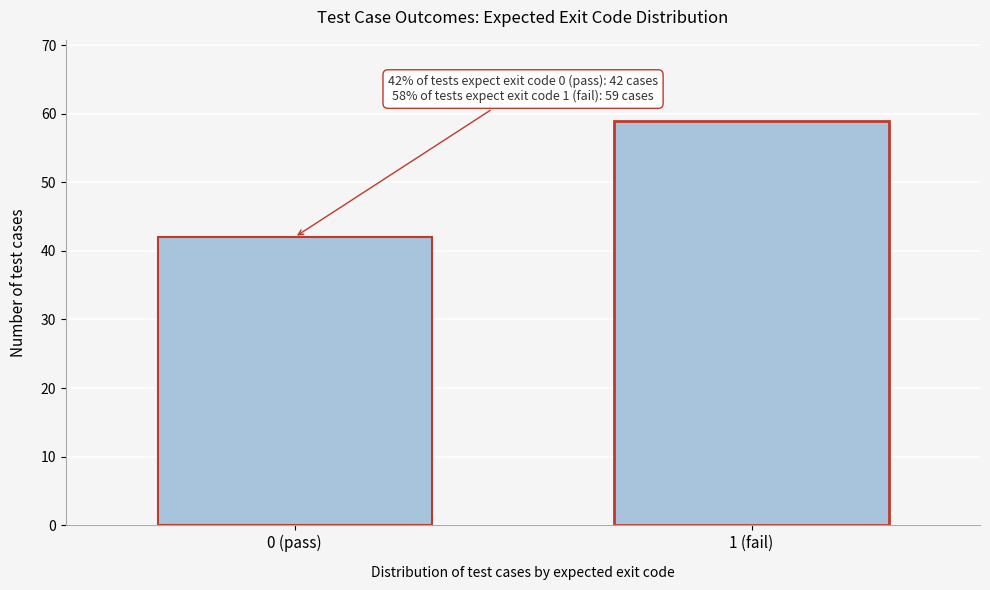

Reading left to right, list all the values displayed in this chart.

0 (pass)=42	1 (fail)=59